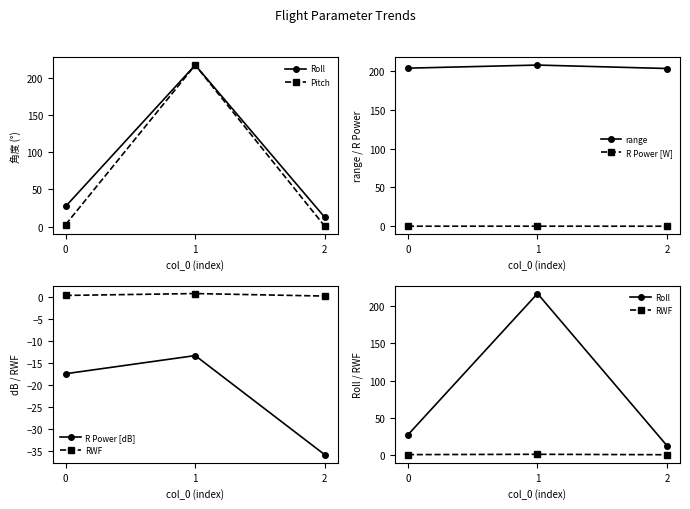

List the series in order of their peak value, highest first.

Roll, Pitch, range, RWF, R Power [W], R Power [dB]